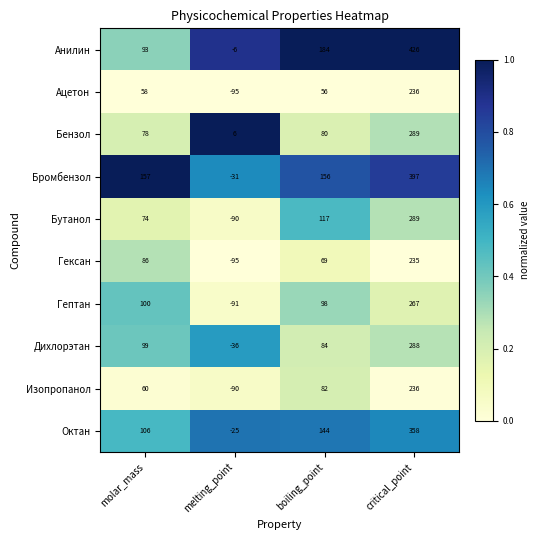

At which category is the sum across all series the highest?

critical_point